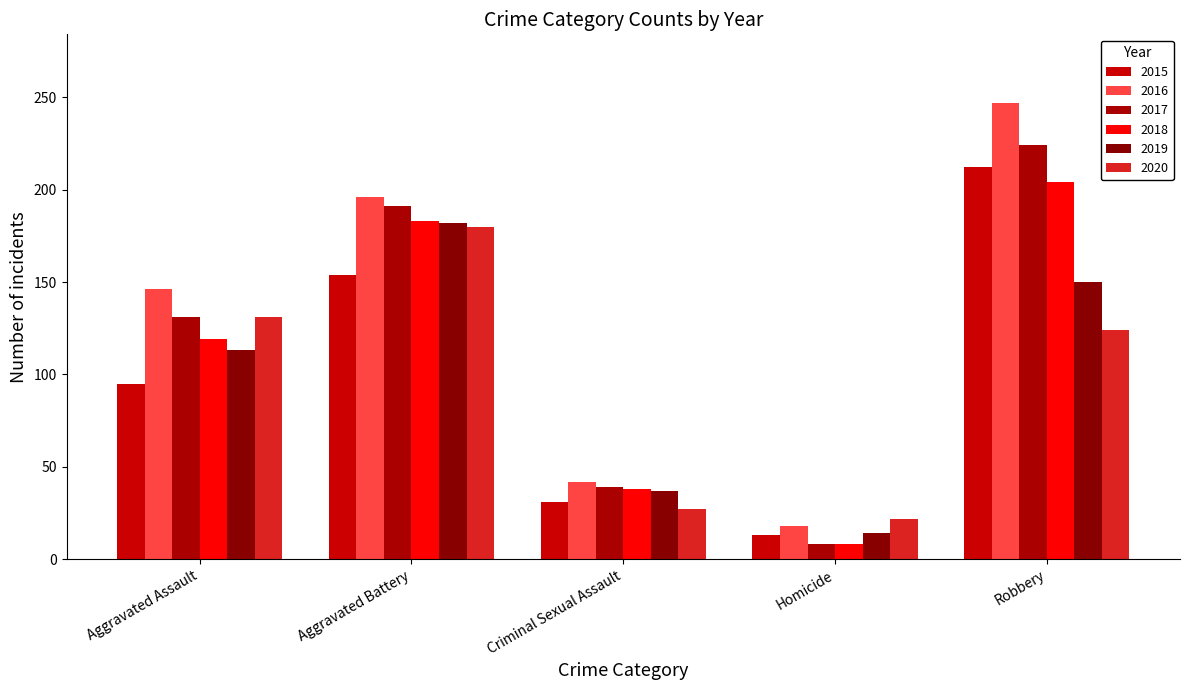

Does the chart contain stacked bars?

No